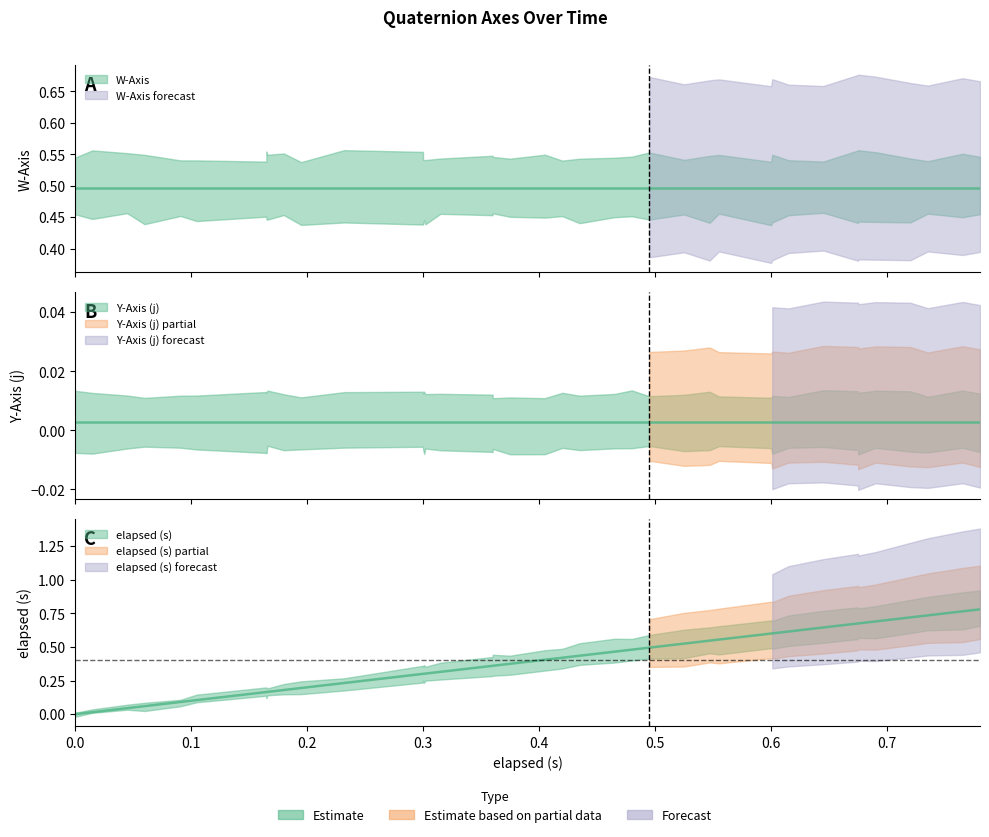

Reading left to right, what are all the values shown in this chart?

elapsed (s): 0.0	0.0	0.0	0.1	0.1	0.1	0.2	0.2	0.2	0.2	0.2	0.2	0.3	0.3	0.3	0.3	0.3	0.4	0.4	0.4	0.4	0.4	0.4	0.5	0.5	0.5	0.5	0.5	0.6	0.6	0.6	0.6	0.6	0.7	0.7	0.7	0.7	0.7	0.8	0.8
W-Axis: 0.5	0.5	0.5	0.5	0.5	0.5	0.5	0.5	0.5	0.5	0.5	0.5	0.5	0.5	0.5	0.5	0.5	0.5	0.5	0.5	0.5	0.5	0.5	0.5	0.5	0.5	0.5	0.5	0.5	0.5	0.5	0.5	0.5	0.5	0.5	0.5	0.5	0.5	0.5	0.5
Y-Axis (j): 0.0	0.0	0.0	0.0	0.0	0.0	0.0	0.0	0.0	0.0	0.0	0.0	0.0	0.0	0.0	0.0	0.0	0.0	0.0	0.0	0.0	0.0	0.0	0.0	0.0	0.0	0.0	0.0	0.0	0.0	0.0	0.0	0.0	0.0	0.0	0.0	0.0	0.0	0.0	0.0